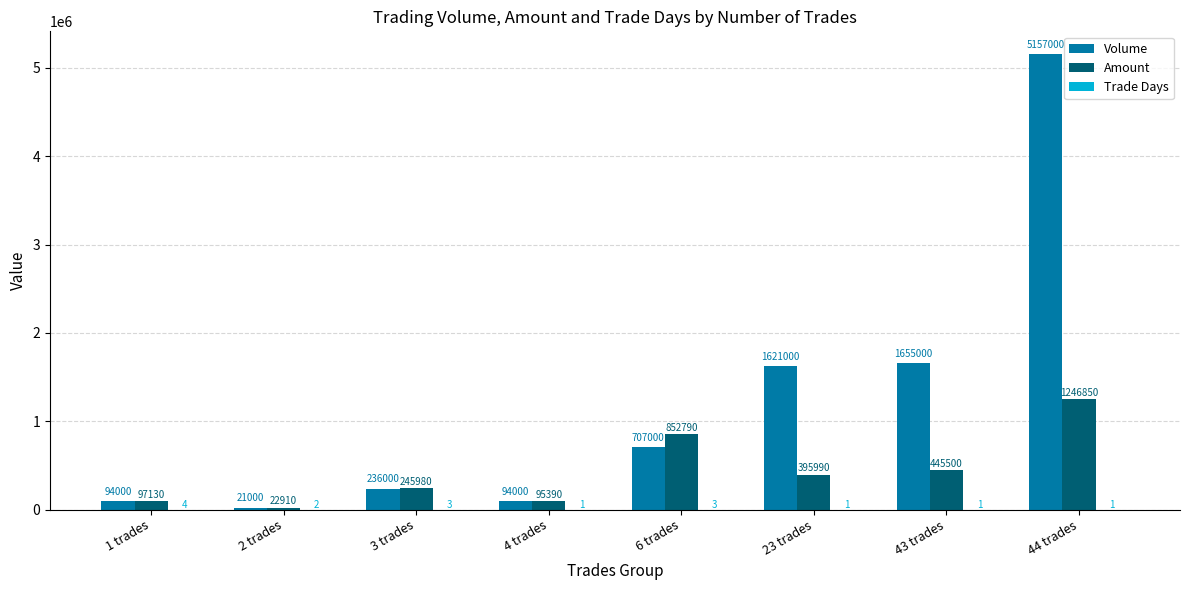

How many data points does each series have?

8